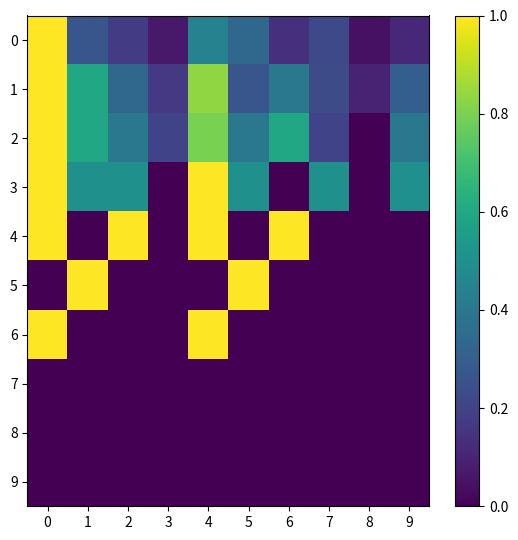

Rank the series at 5 from lowest to highest value.

4, 6, 7, 8, 9, 1, 0, 2, 3, 5